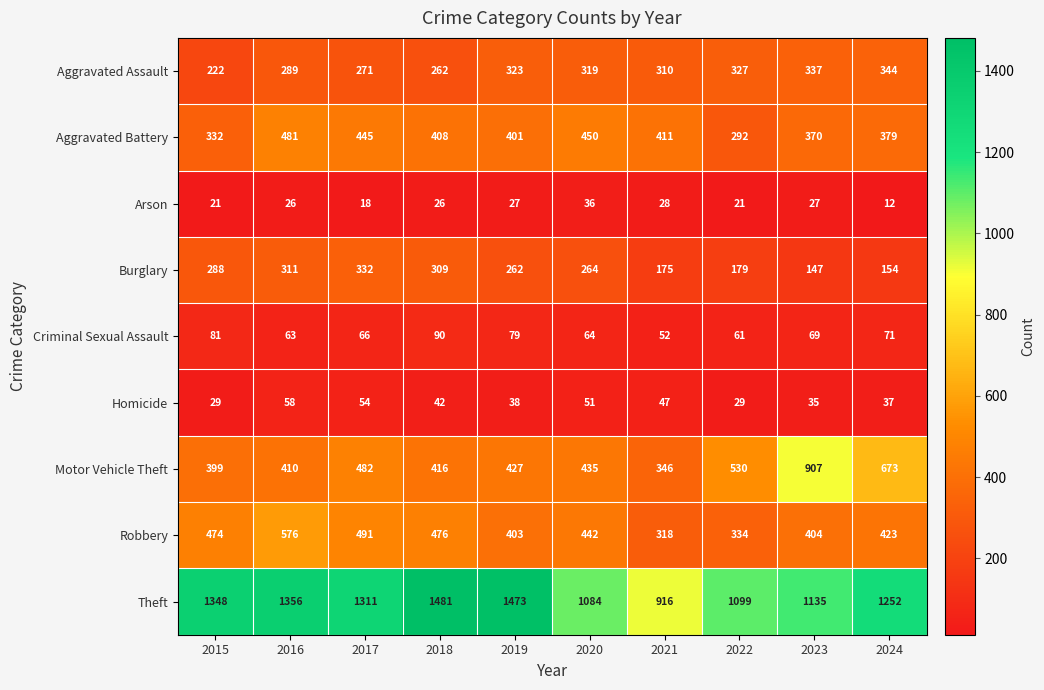

List the series in order of their peak value, highest first.

Theft, Motor Vehicle Theft, Robbery, Aggravated Battery, Aggravated Assault, Burglary, Criminal Sexual Assault, Homicide, Arson